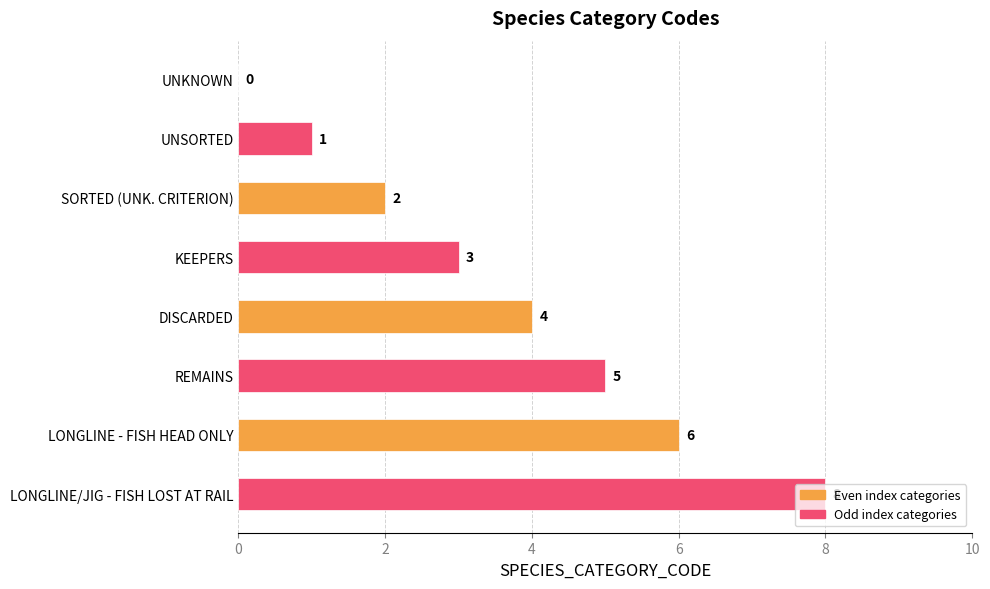

Count the number of categories in the chart.

8